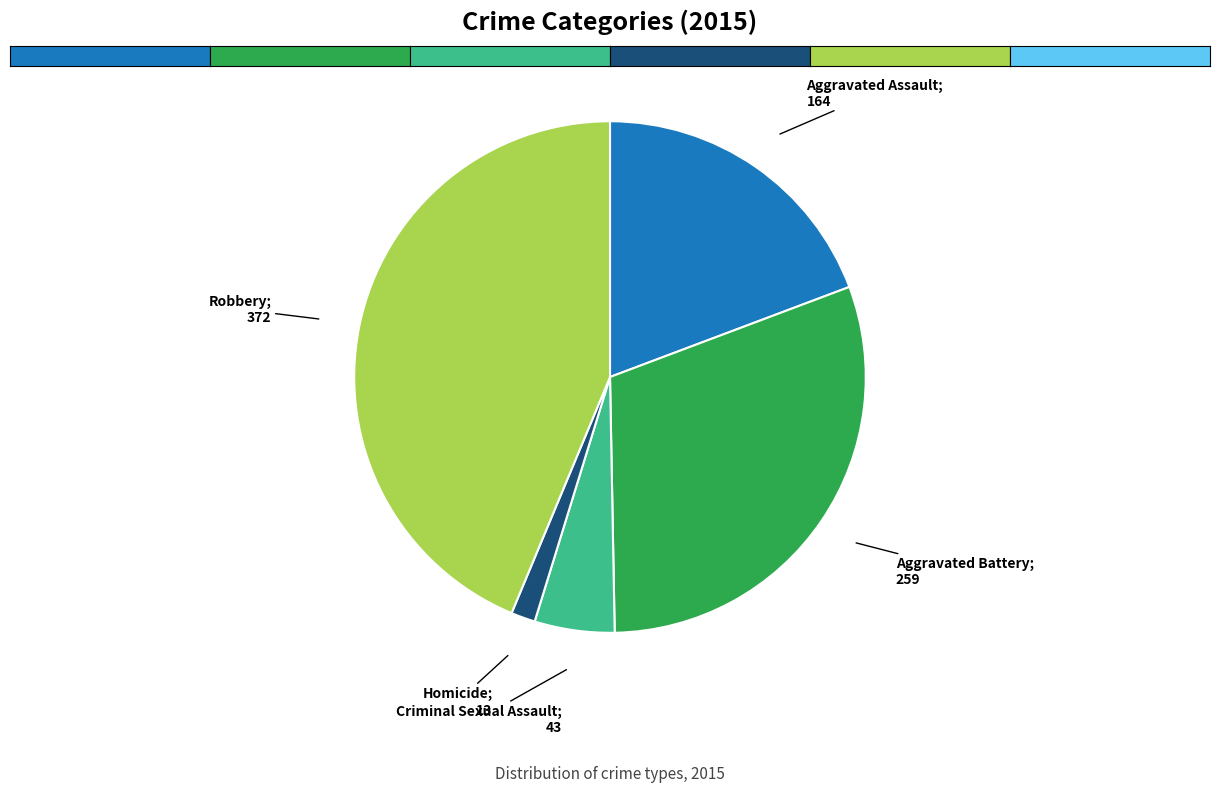

Does any single category account for the majority?

No